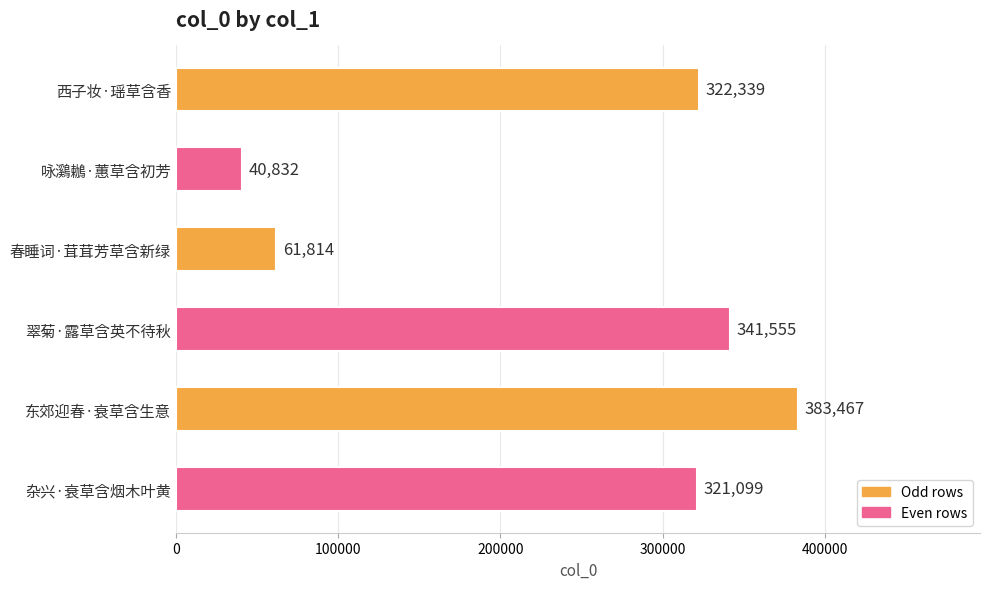

Between 杂兴·衰草含烟木叶黄 and 翠菊·露草含英不待秋, which is larger?

翠菊·露草含英不待秋